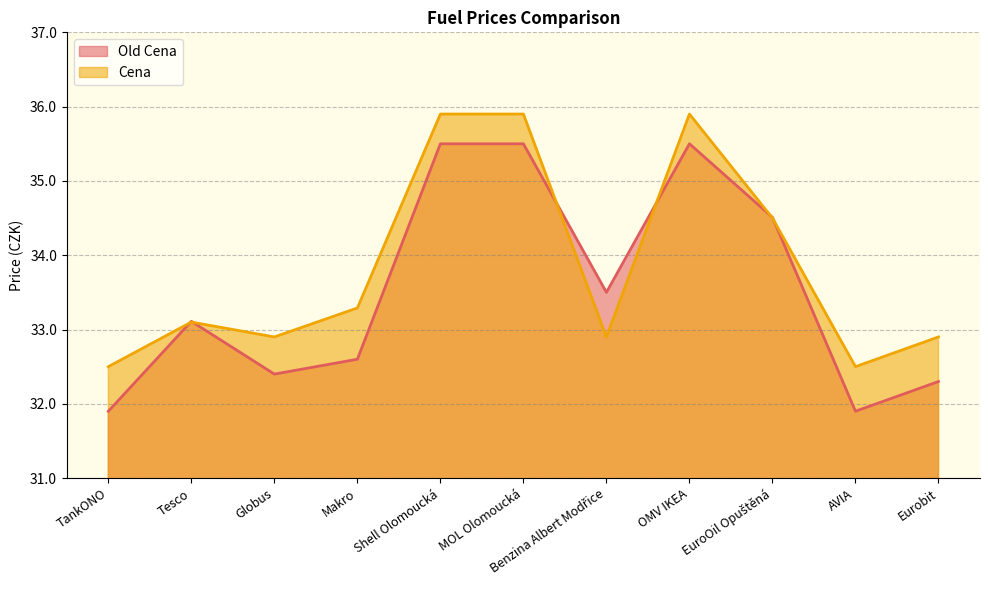

What is the value of the Cena point at the 6th from the left?

35.9